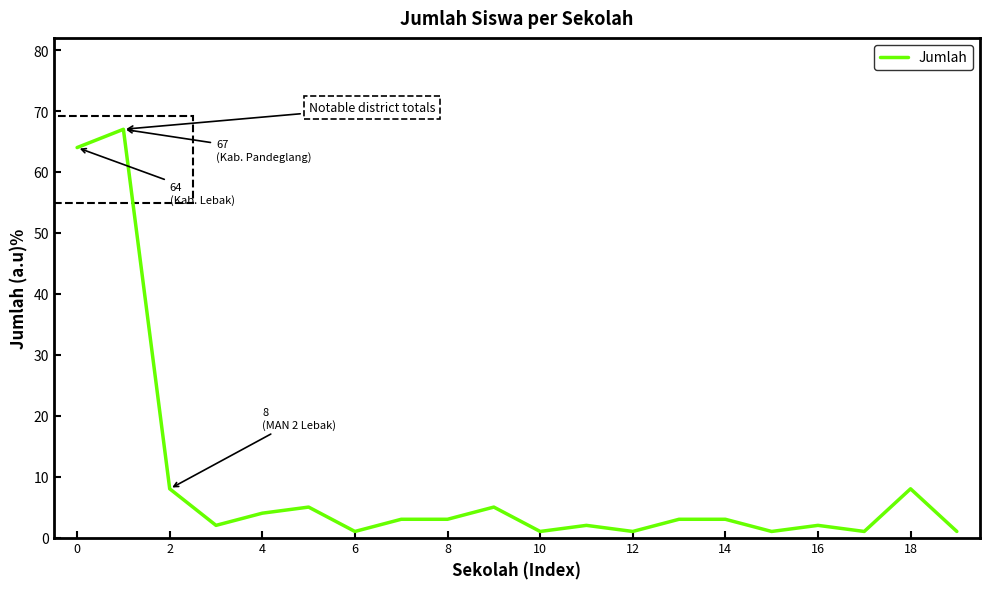

What is the difference between the maximum and minimum values?

66